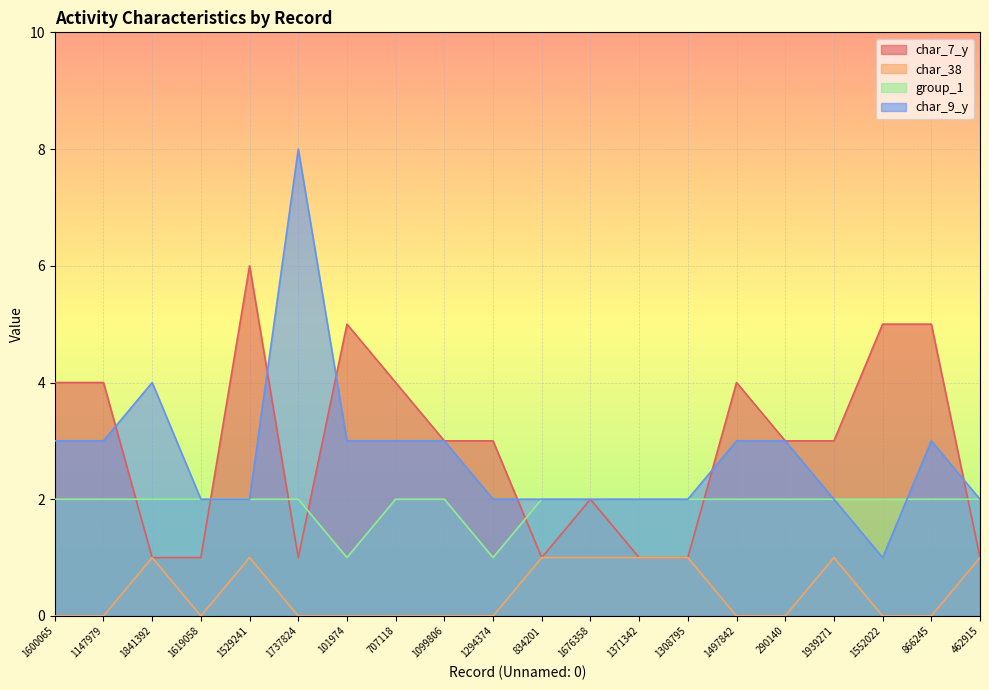

What is the value of the char_9_y point at the 11th from the left?

2